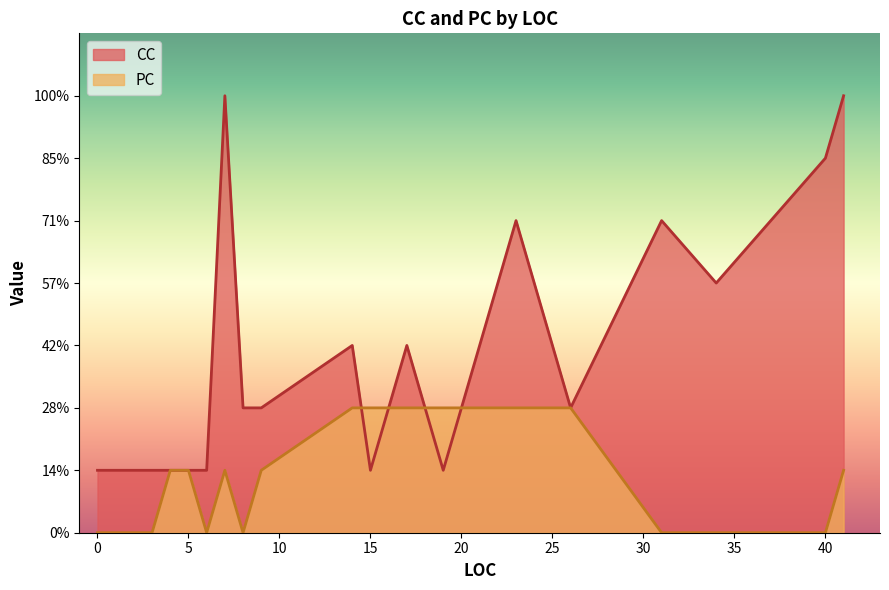

Reading left to right, extract all data points from this chart.

CC: 1	1	1	1	1	7	2	2	3	1	3	1	2	5	2	5	4	6	7
PC: 0	0	1	1	0	1	0	1	2	2	2	2	2	2	2	0	0	0	1